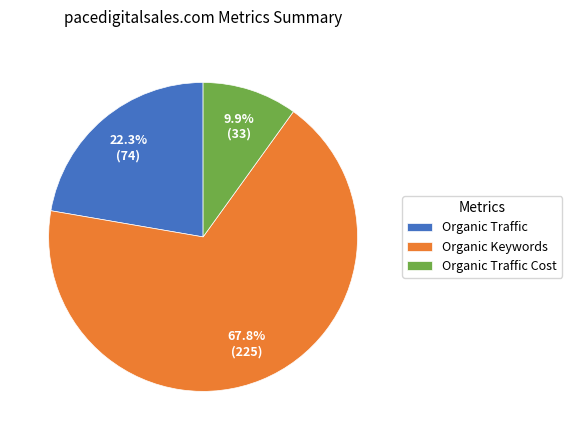

What percentage is the Organic Keywords slice, to the nearest percent?

68%